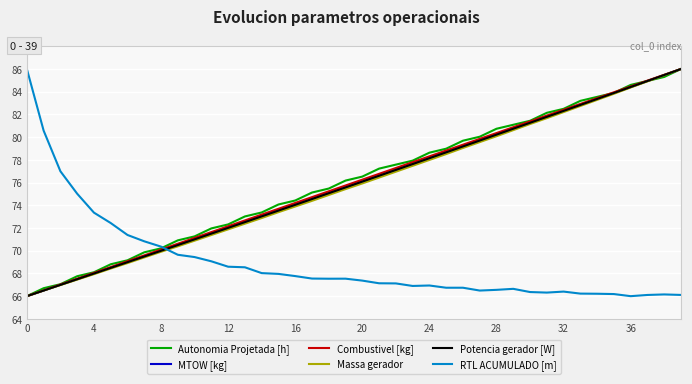

After their last crossing, which series has the higher values: Potencia gerador [W] or RTL ACUMULADO [m]?

Potencia gerador [W]